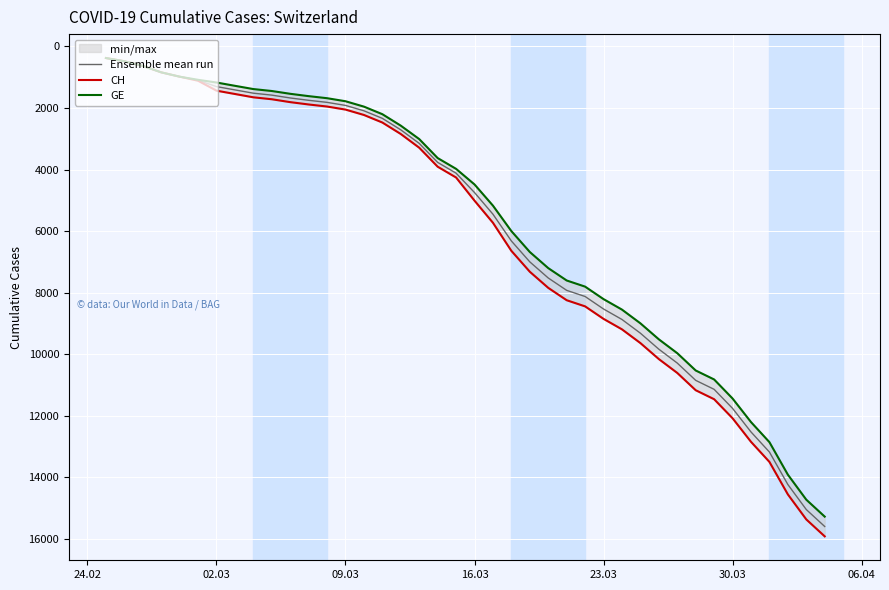

What is the average value of the Ensemble mean run series?

5847.4